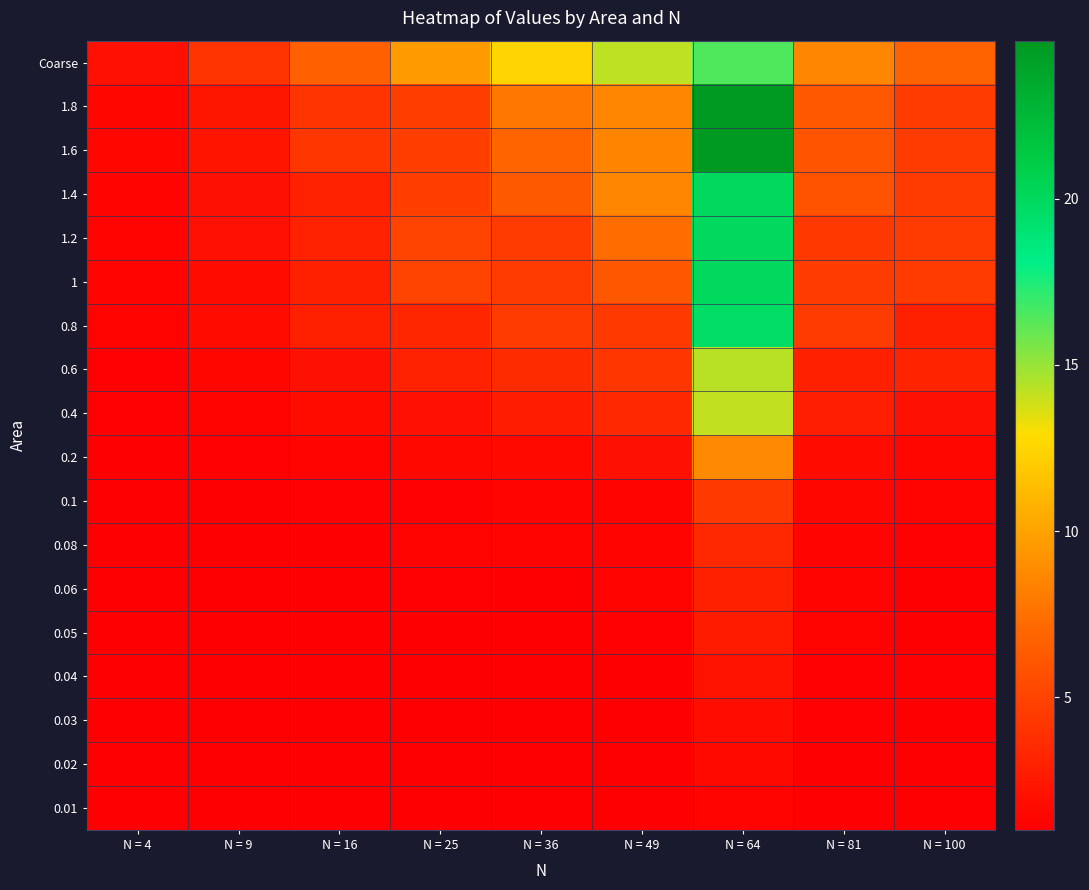

What is the total value across all series at N = 100?

47.8